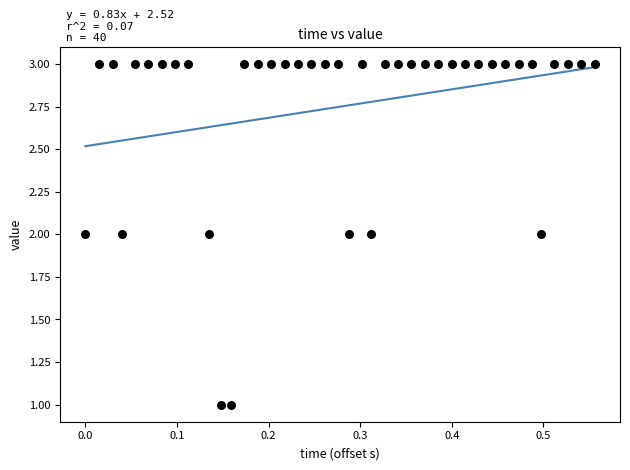

Count the number of points in this scatter plot.

40